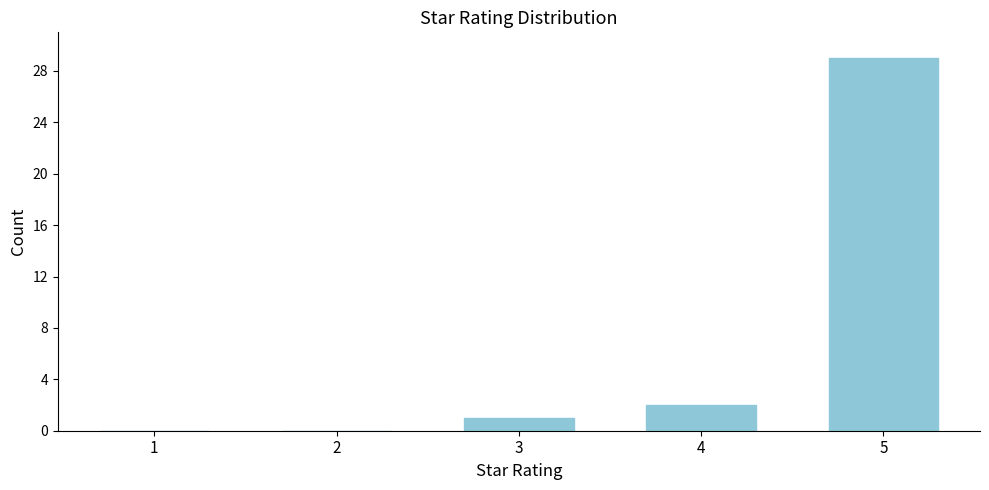

Reading left to right, list all the values displayed in this chart.

1=0	2=0	3=1	4=2	5=29